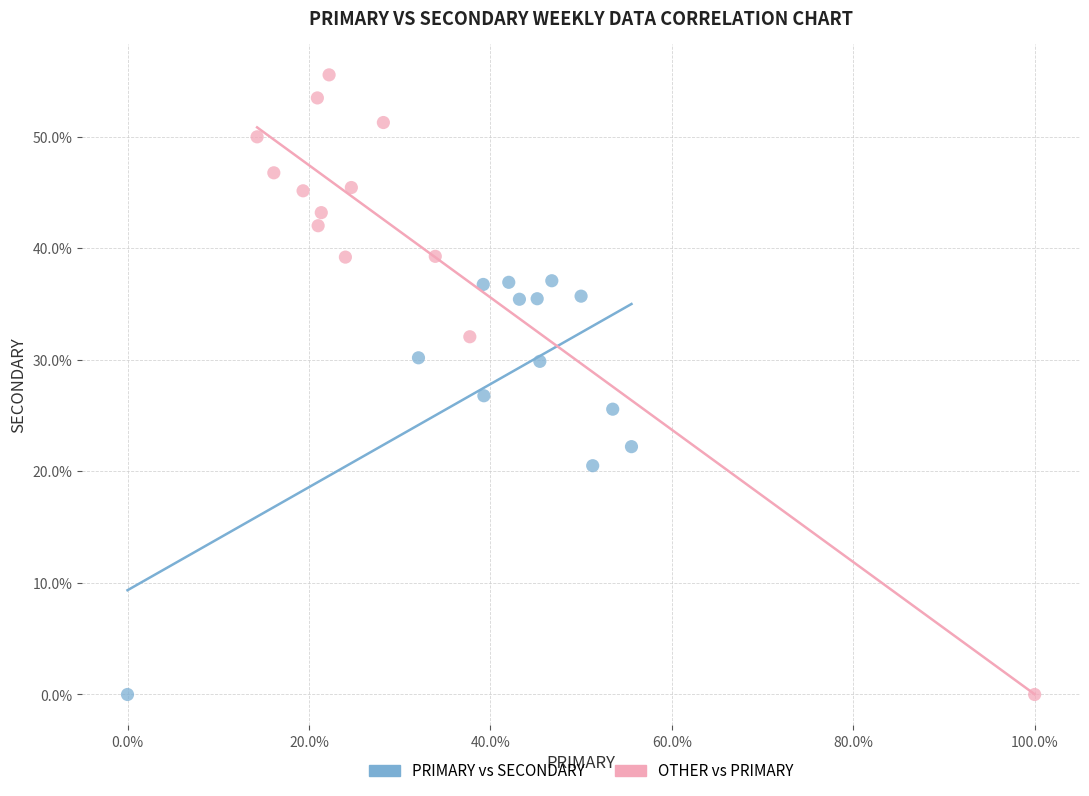

What are all the series names shown in the legend?

PRIMARY vs SECONDARY, OTHER vs PRIMARY